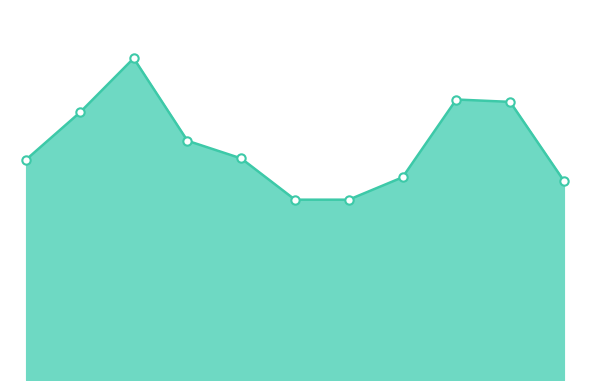

Does the chart have visible grid lines?

No